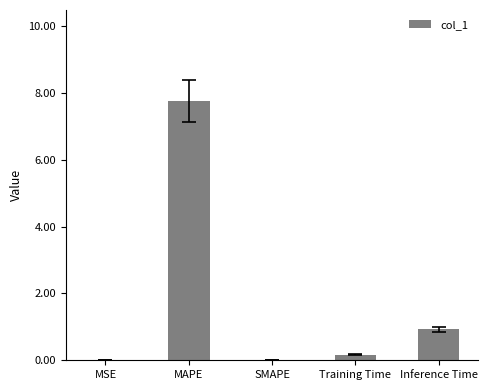

What is the change in value from SMAPE to Inference Time?

+0.9